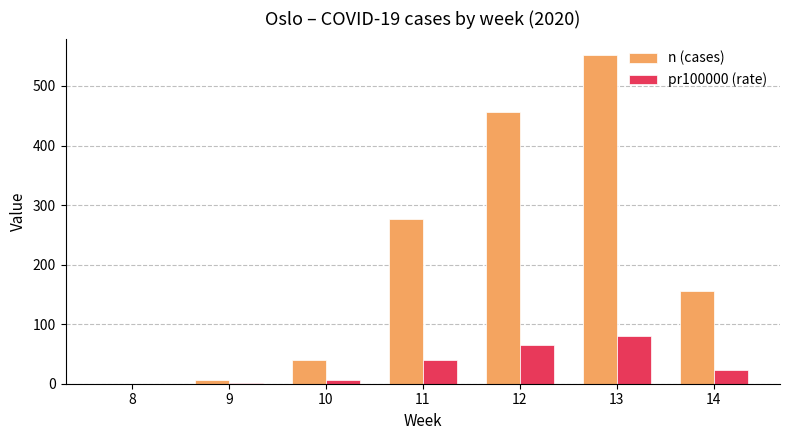

The value of pr100000 (rate) at 13 is 79.5. True or false?

True